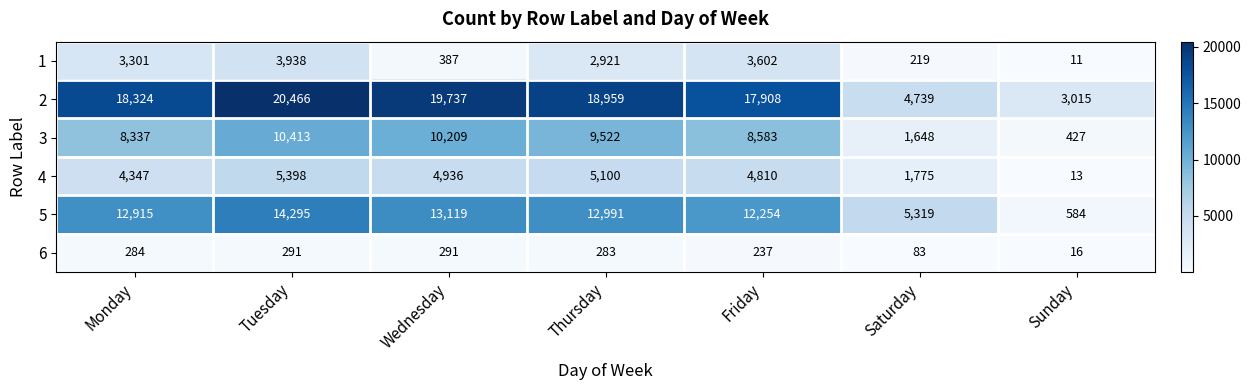

Count the number of data series in this chart.

6